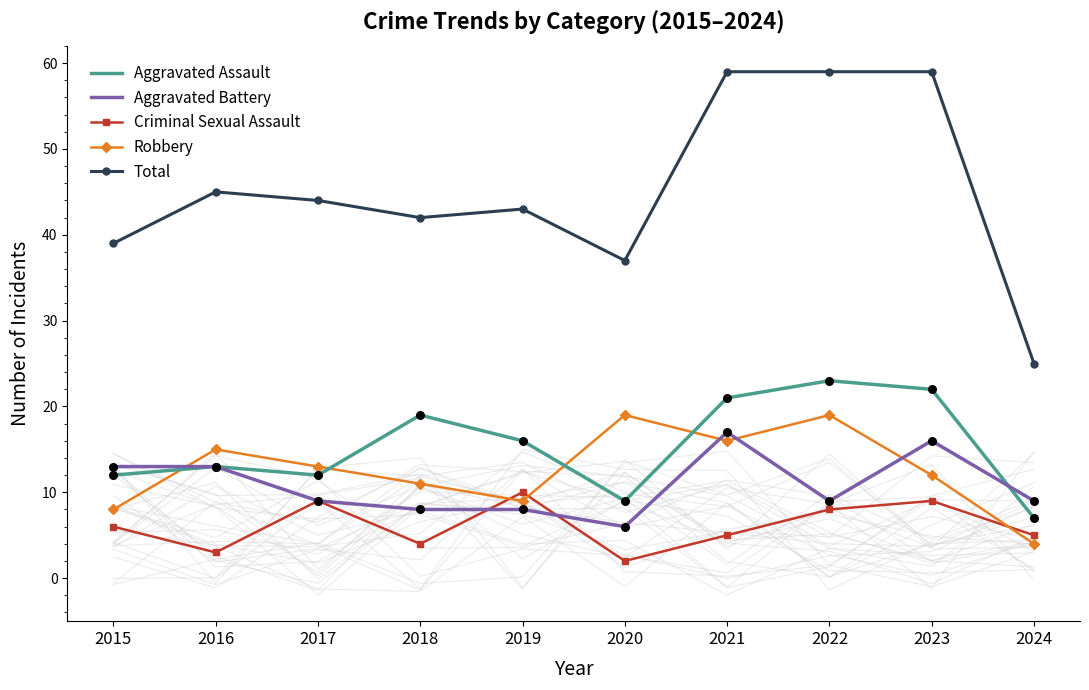

What is the total value across all series at 2022?

118